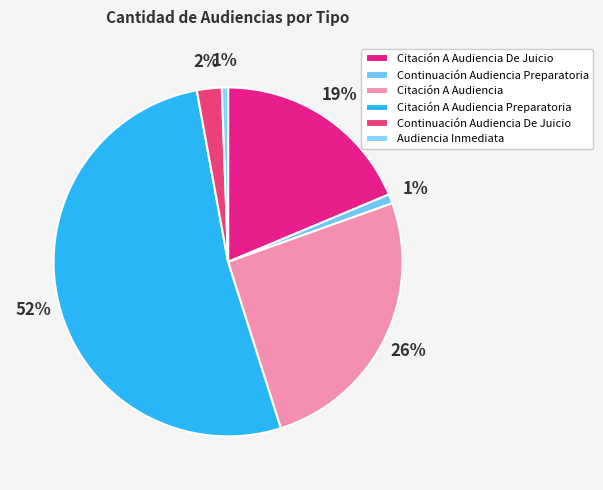

Is the sum of Audiencia Inmediata and Continuación Audiencia Preparatoria greater than half?

No